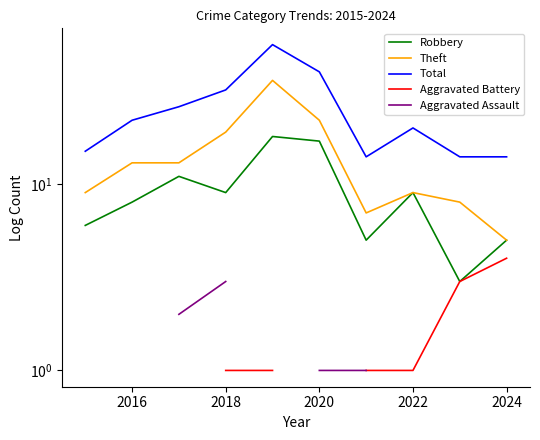

What is the value of the Robbery point at the 1st from the left?

6.0